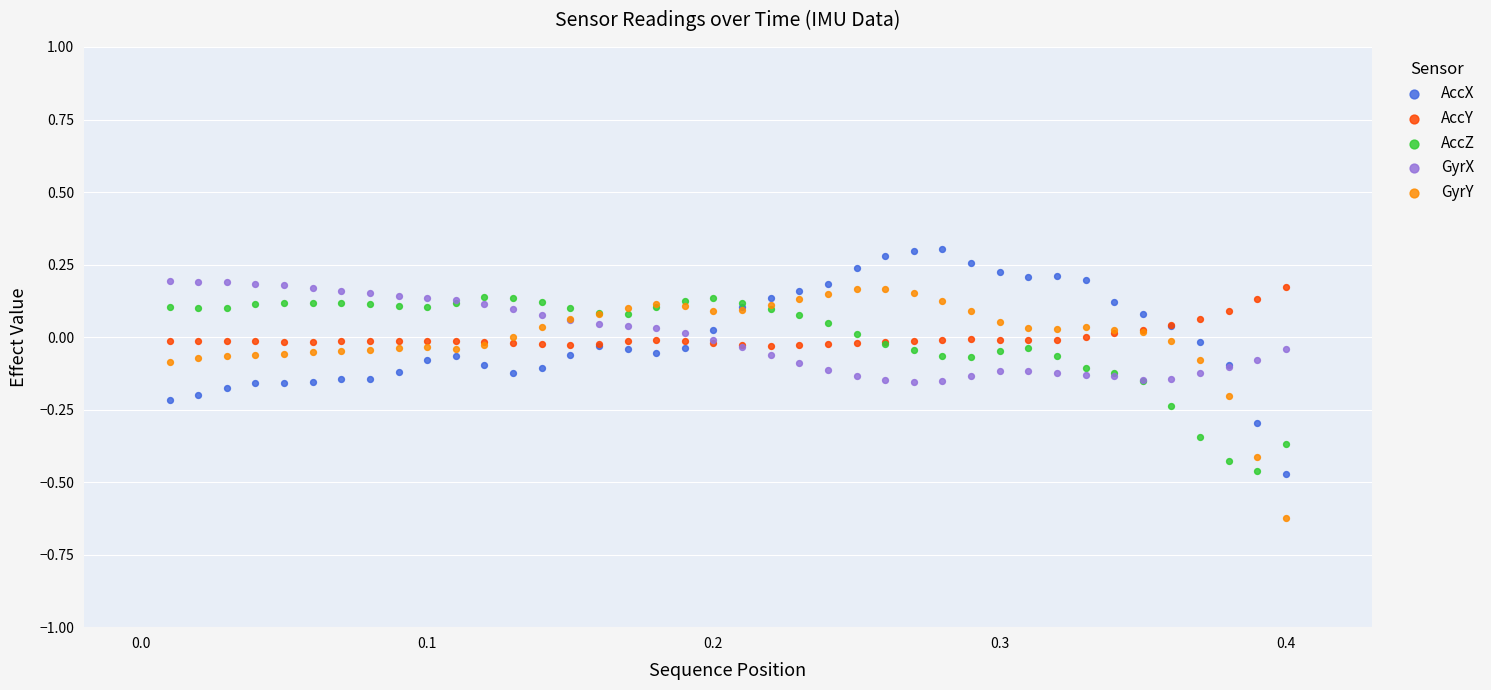

Which series contains the highest Y value?

AccX